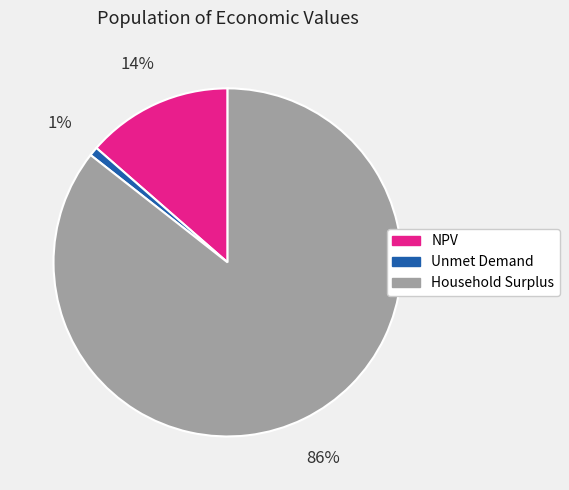

Which has a higher value, Unmet Demand or Household Surplus?

Household Surplus